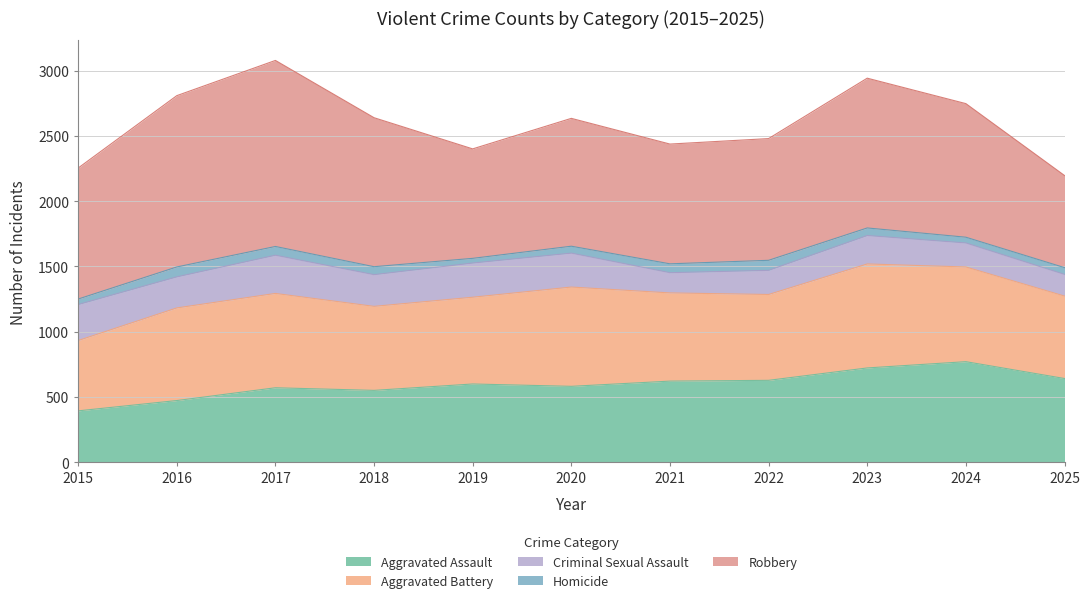

Which series has the widest spread of values?

Robbery